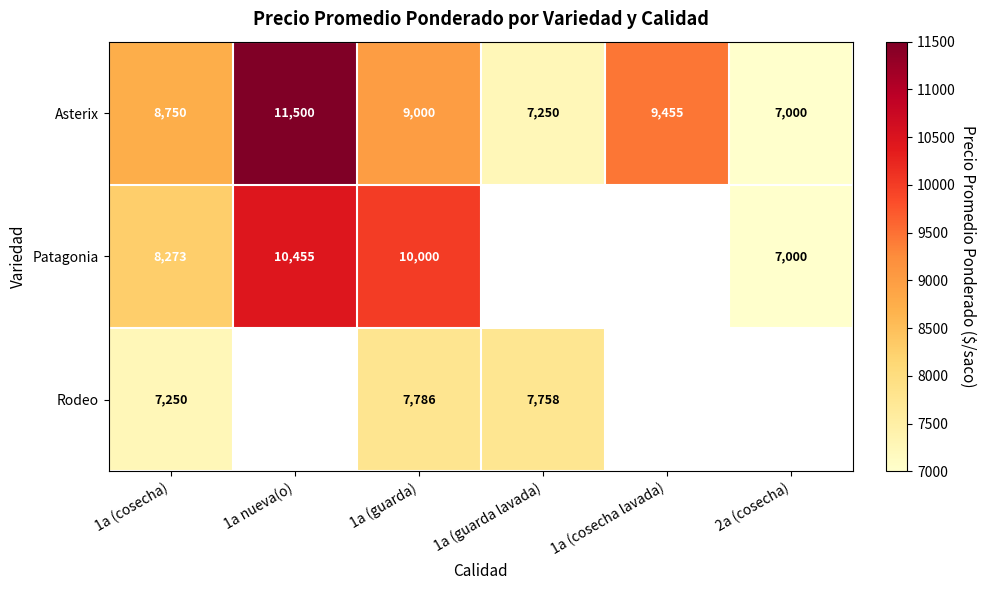

Rank the categories by Asterix value from lowest to highest.

2a (cosecha), 1a (guarda lavada), 1a (cosecha), 1a (guarda), 1a (cosecha lavada), 1a nueva(o)